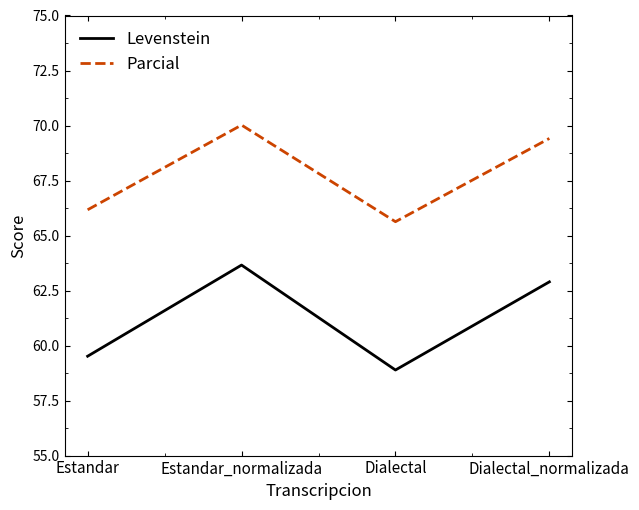

Is the value of Parcial at Dialectal greater than the value of Levenstein at Estandar_normalizada?

Yes